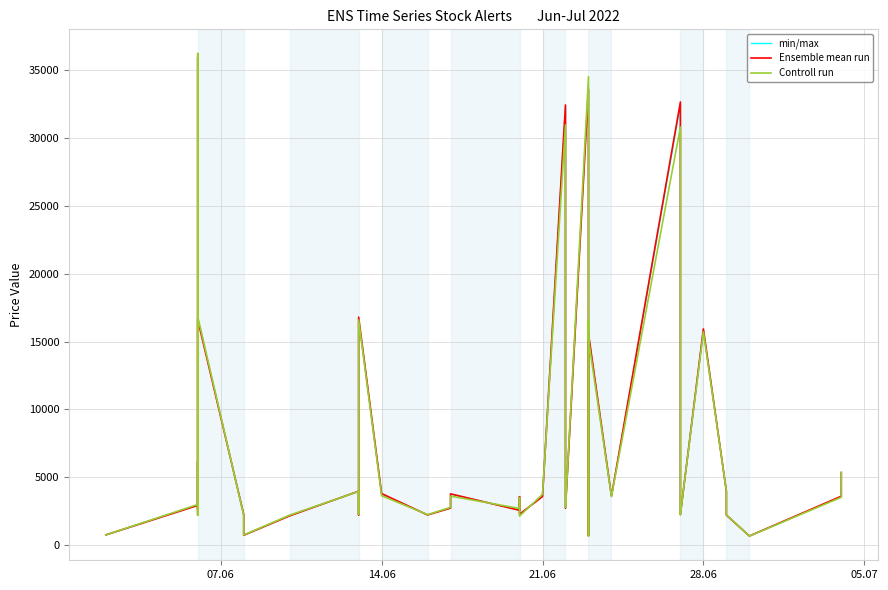

Rank the series at 14.06 from lowest to highest value.

Controll run, min/max, Ensemble mean run